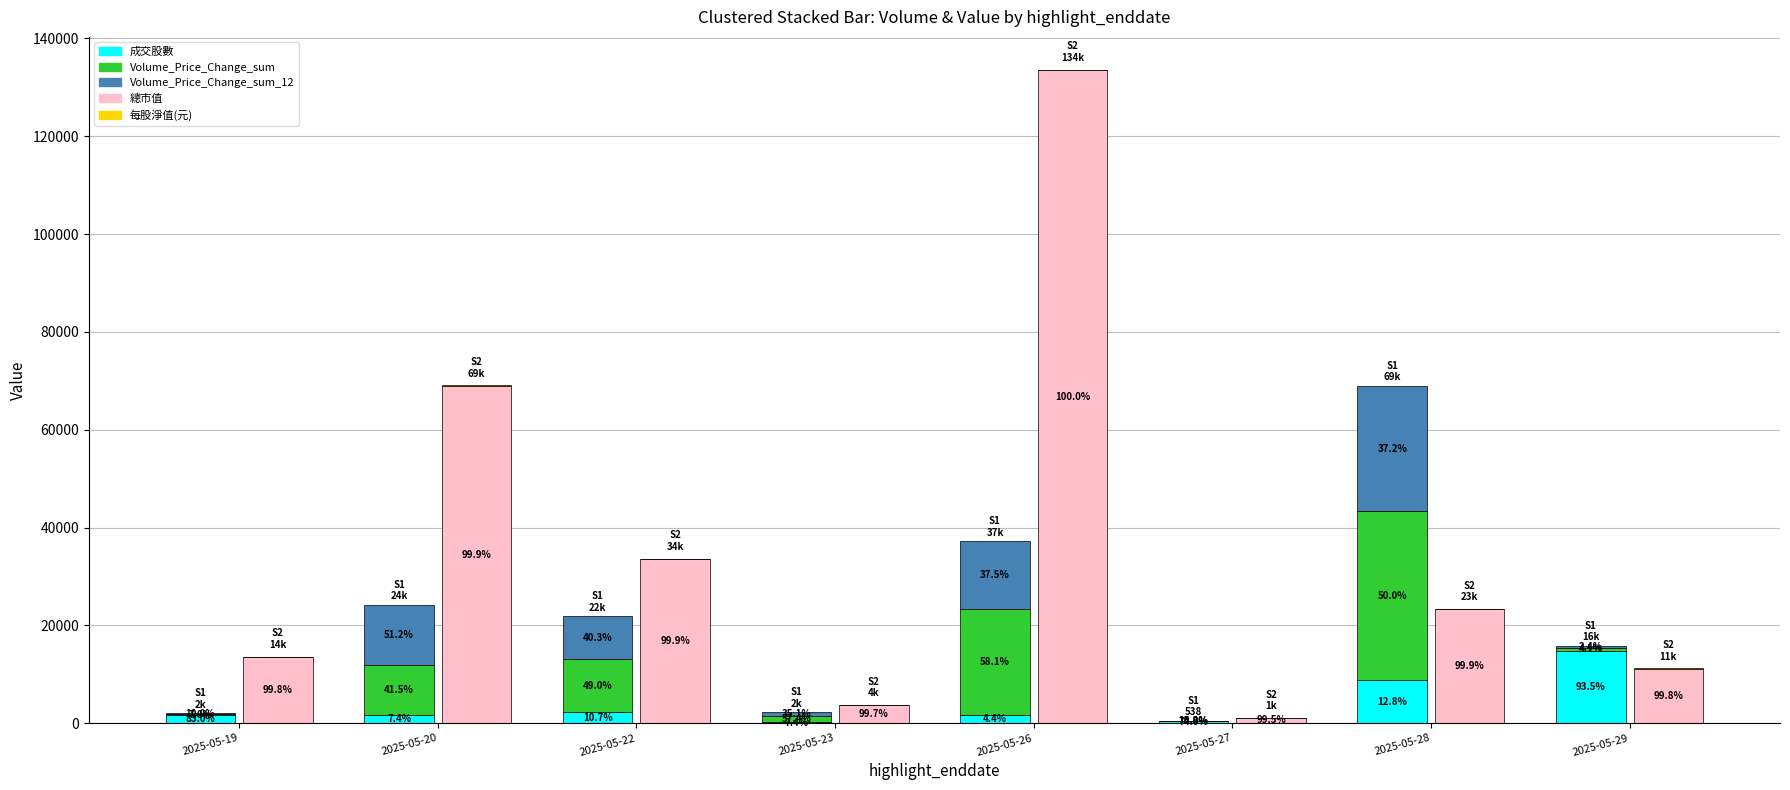

The value of 每股淨值(元) at 2025-05-28 is 26.8. True or false?

True